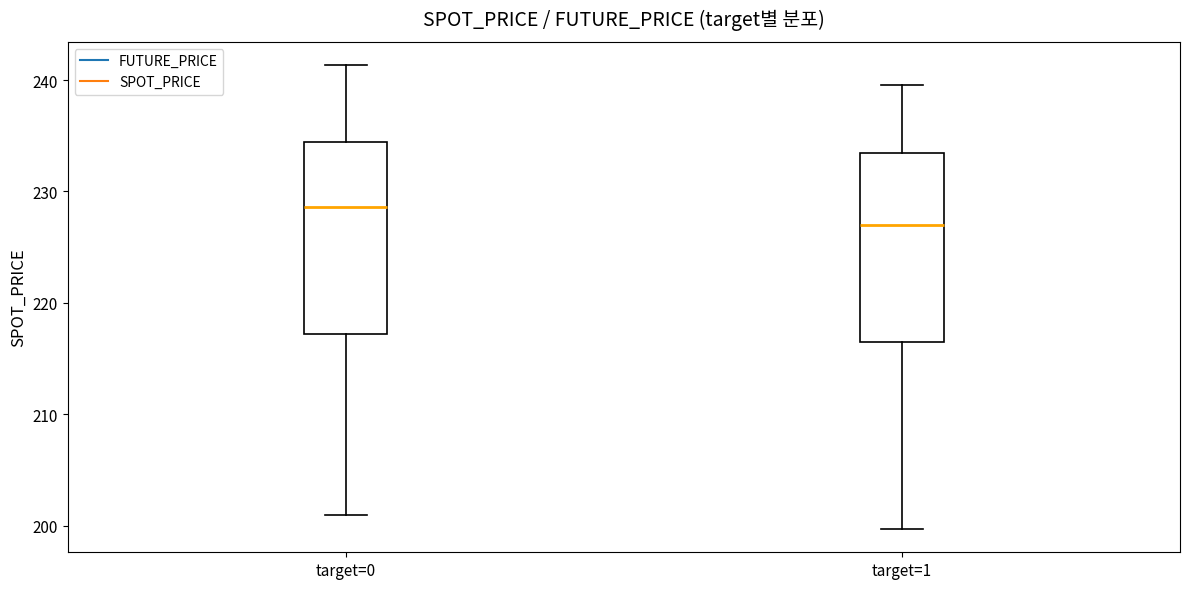

Where is the upper edge of the box for target=1 on the y-axis? The values are not printed on the chart, so give them approximately, as read against the axis.

233